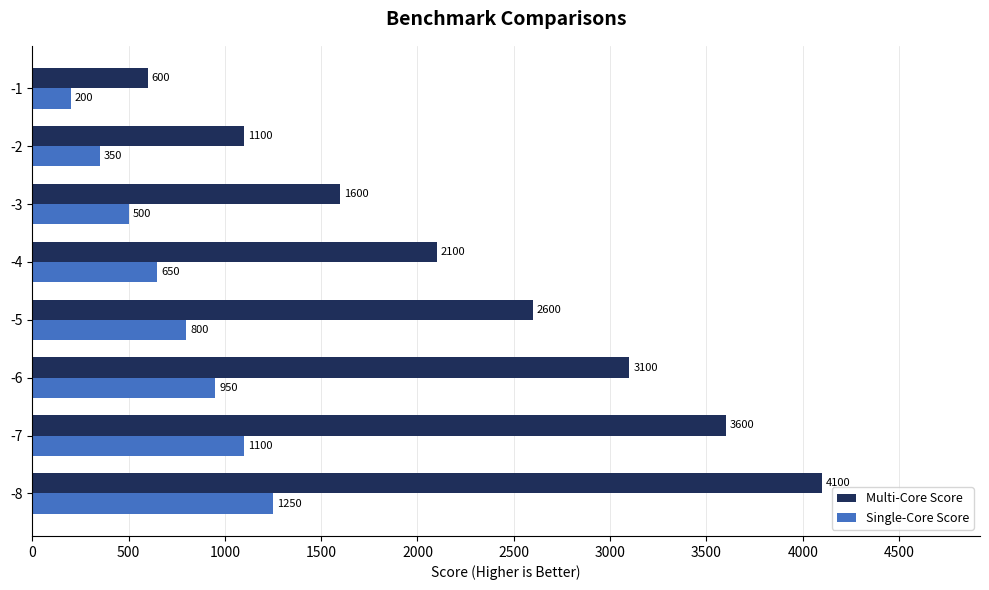

The value of Single-Core Score at -5 is 1200. True or false?

False